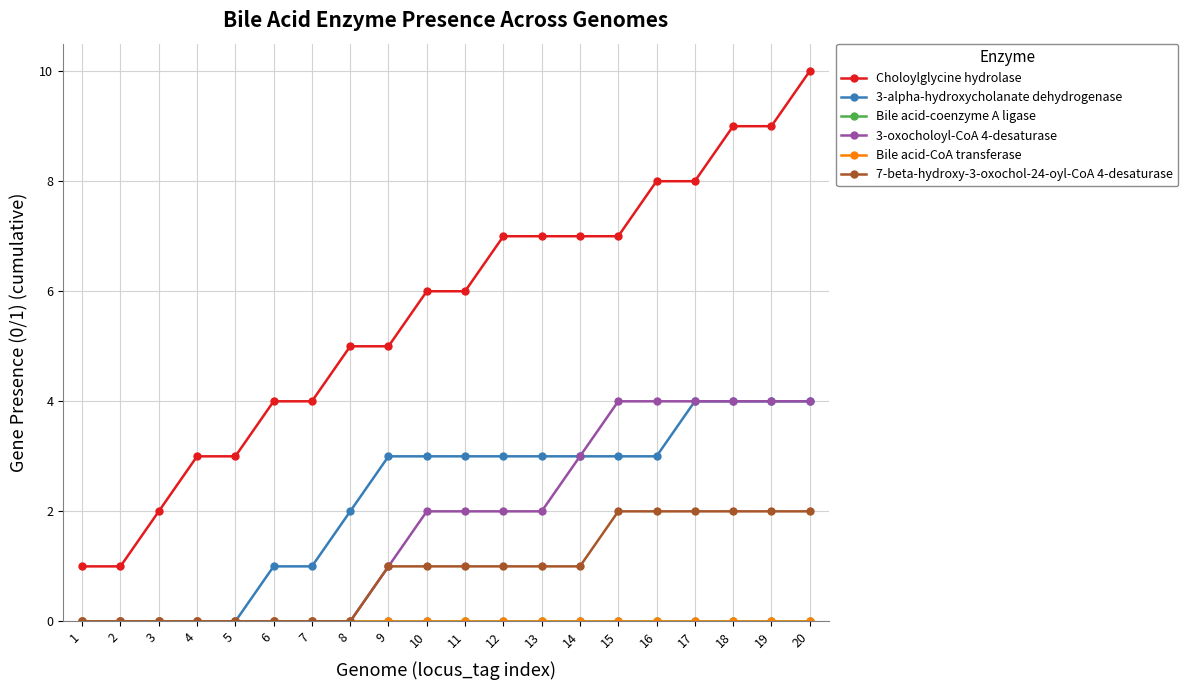

Reading right to left, extract all data points from this chart.

Choloylglycine hydrolase: 20=10	19=9	18=9	17=8	16=8	15=7	14=7	13=7	12=7	11=6	10=6	9=5	8=5	7=4	6=4	5=3	4=3	3=2	2=1	1=1
3-alpha-hydroxycholanate dehydrogenase: 20=4	19=4	18=4	17=4	16=3	15=3	14=3	13=3	12=3	11=3	10=3	9=3	8=2	7=1	6=1	5=0	4=0	3=0	2=0	1=0
Bile acid-coenzyme A ligase: 20=0	19=0	18=0	17=0	16=0	15=0	14=0	13=0	12=0	11=0	10=0	9=0	8=0	7=0	6=0	5=0	4=0	3=0	2=0	1=0
3-oxocholoyl-CoA 4-desaturase: 20=4	19=4	18=4	17=4	16=4	15=4	14=3	13=2	12=2	11=2	10=2	9=1	8=0	7=0	6=0	5=0	4=0	3=0	2=0	1=0
Bile acid-CoA transferase: 20=0	19=0	18=0	17=0	16=0	15=0	14=0	13=0	12=0	11=0	10=0	9=0	8=0	7=0	6=0	5=0	4=0	3=0	2=0	1=0
7-beta-hydroxy-3-oxochol-24-oyl-CoA 4-desaturase: 20=2	19=2	18=2	17=2	16=2	15=2	14=1	13=1	12=1	11=1	10=1	9=1	8=0	7=0	6=0	5=0	4=0	3=0	2=0	1=0